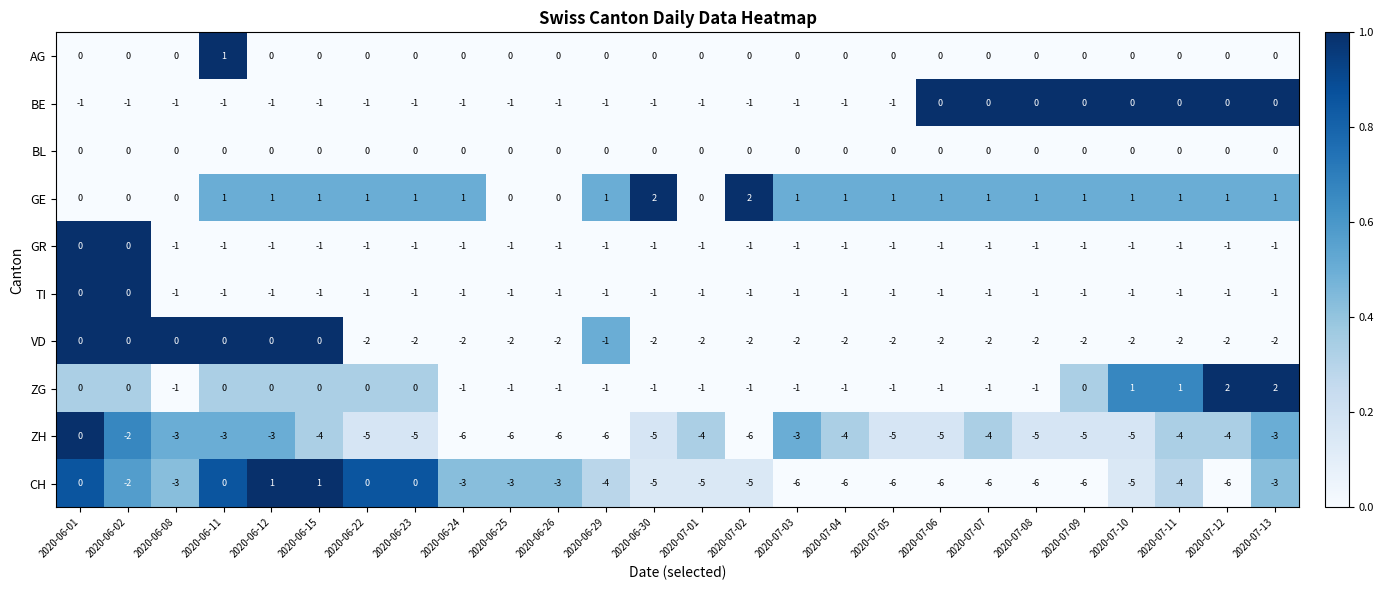

The ZH series shows -2 at 2020-06-24. True or false?

False